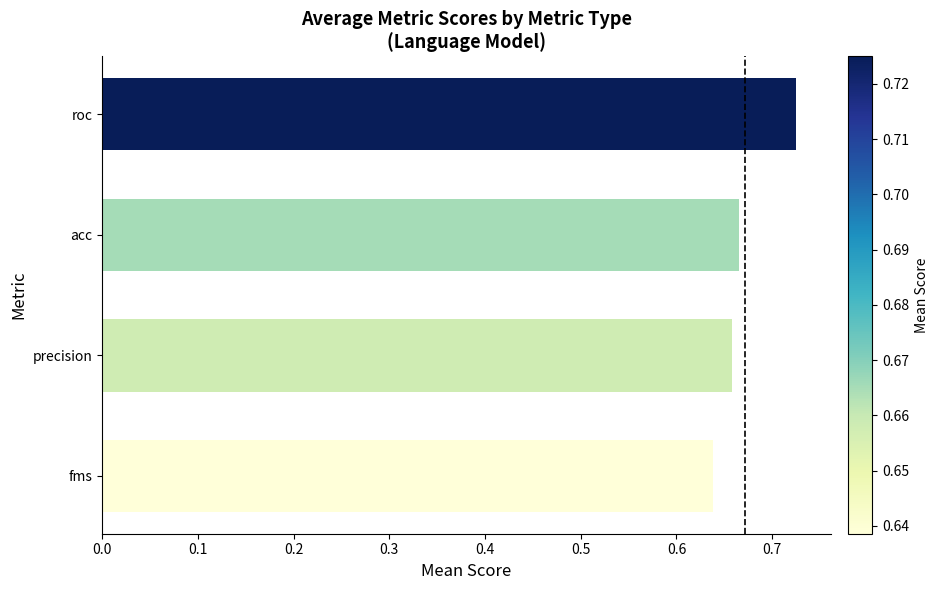

Rank the categories by value from lowest to highest.

fms, precision, acc, roc